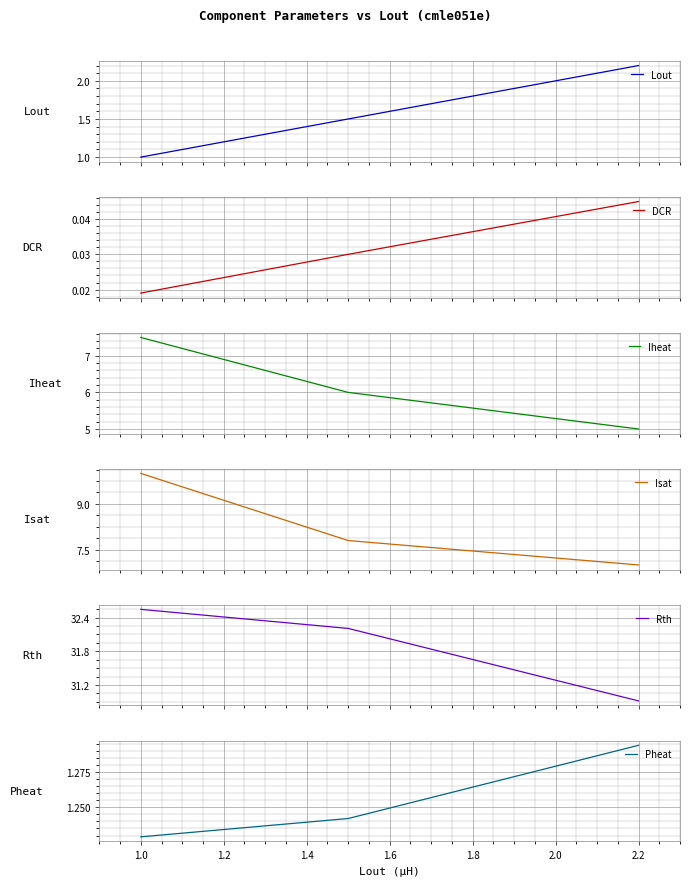

What is the maximum value for Lout?

2.2